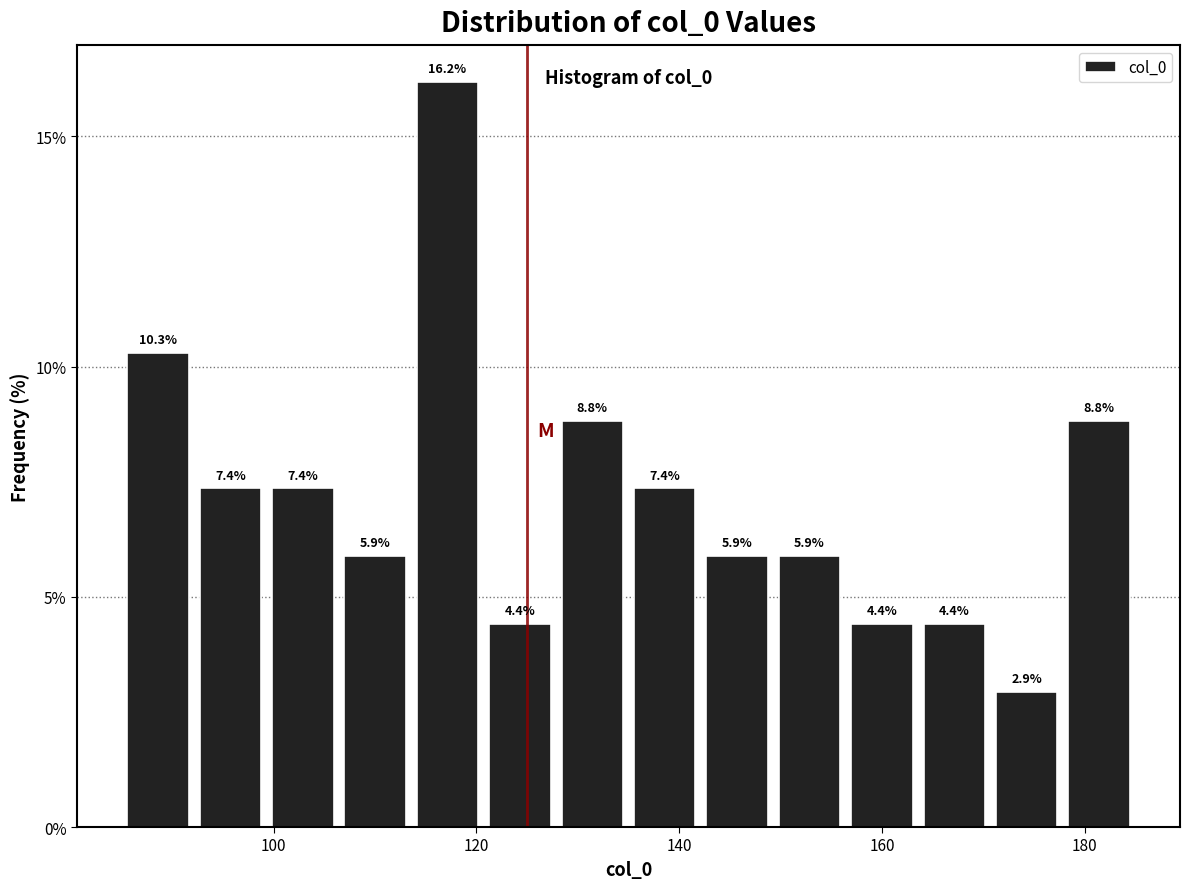

Read against the x-axis, roughly where is the centre of the tallest bar?

118